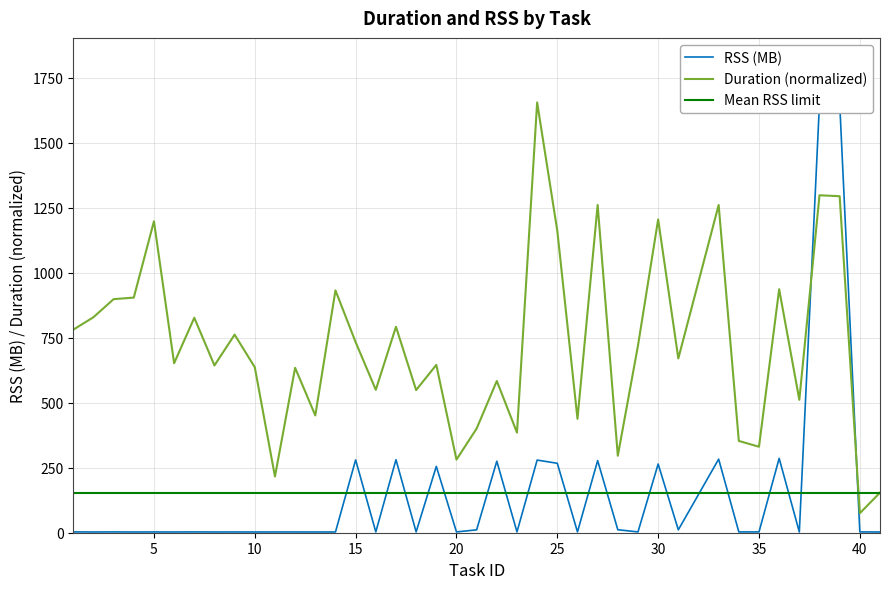

What is the lowest value of the Duration (normalized) series?

75.0